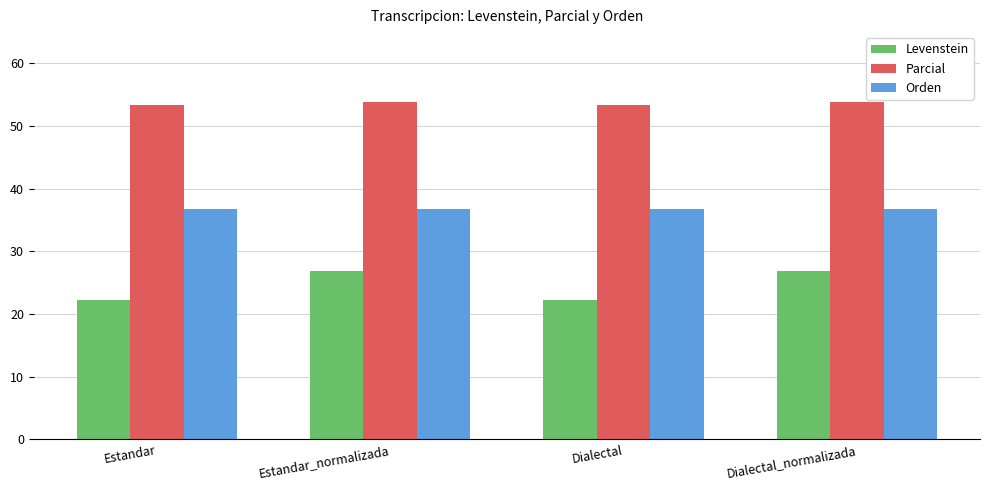

Read the Levenstein value at Estandar_normalizada.

26.9